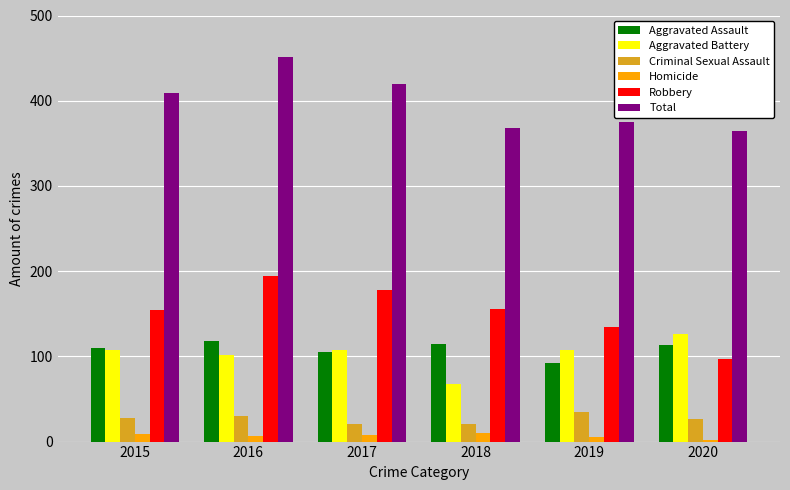

At which label does Robbery reach its peak?

2016